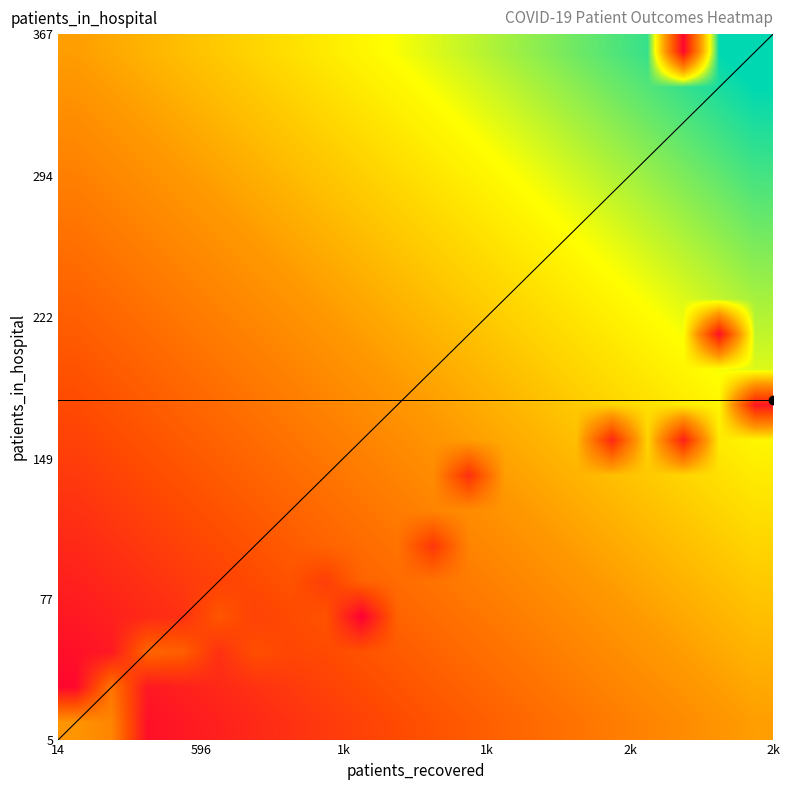

At how many categories does at least one series exceed 31?

10